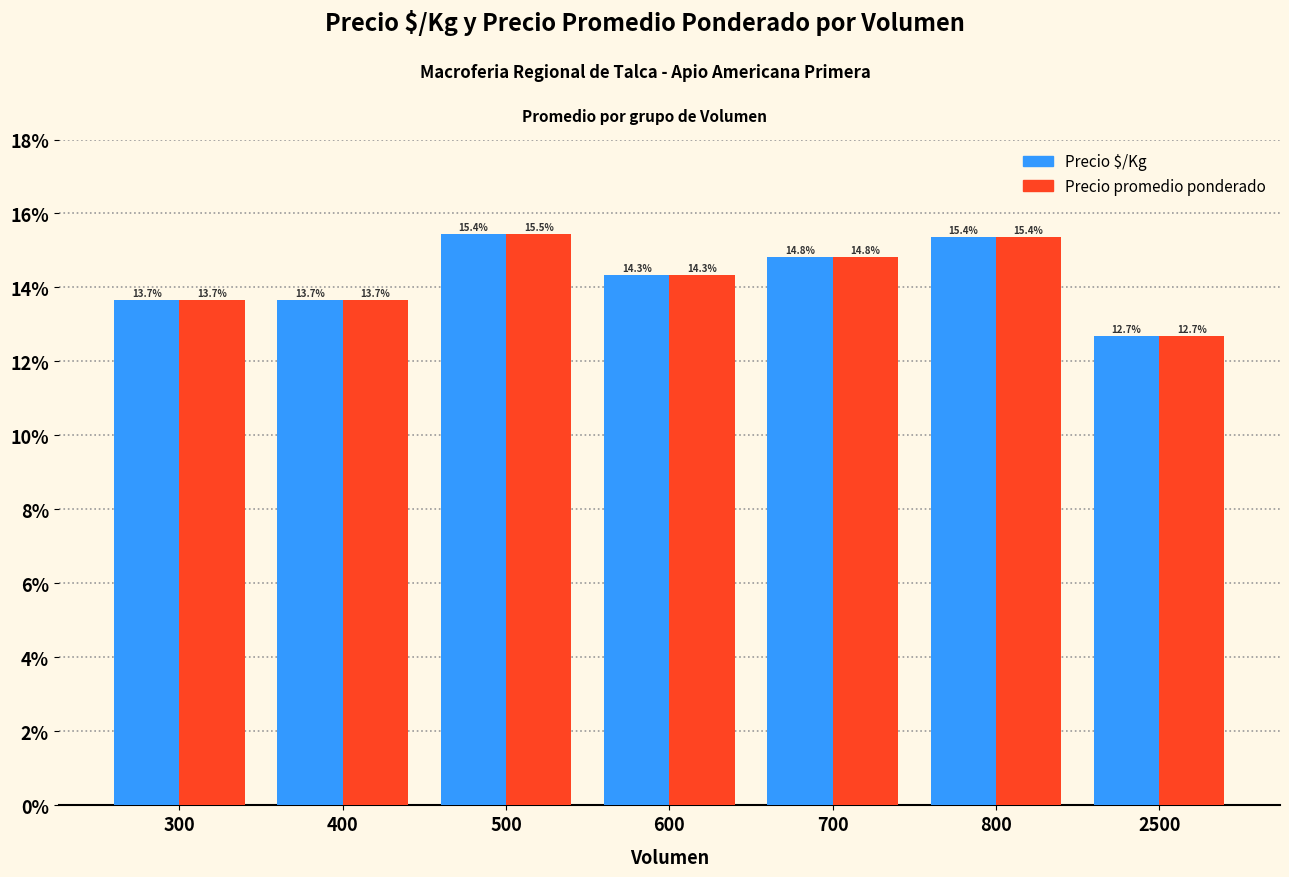

Are the bars grouped side by side (vs. stacked)?

Yes